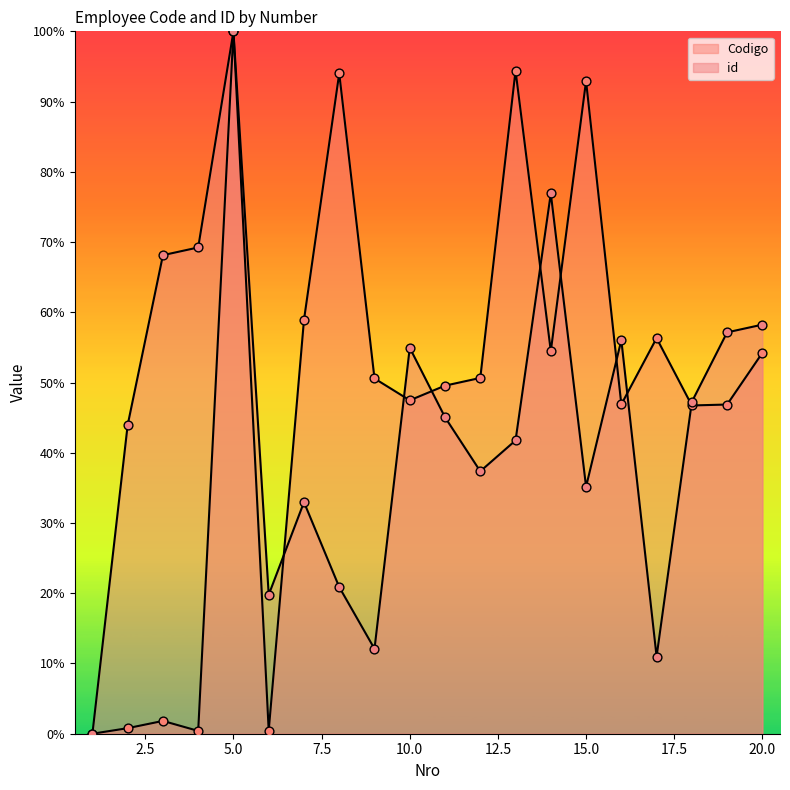

At which category is the sum across all series the highest?

5